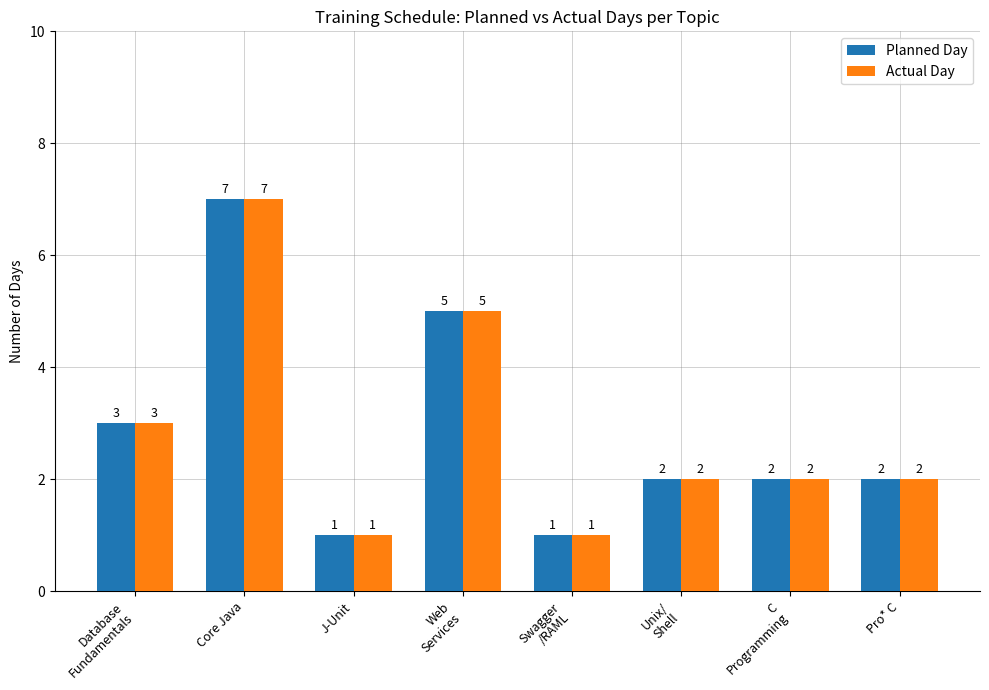

What position from the right is Swagger
/RAML?

4